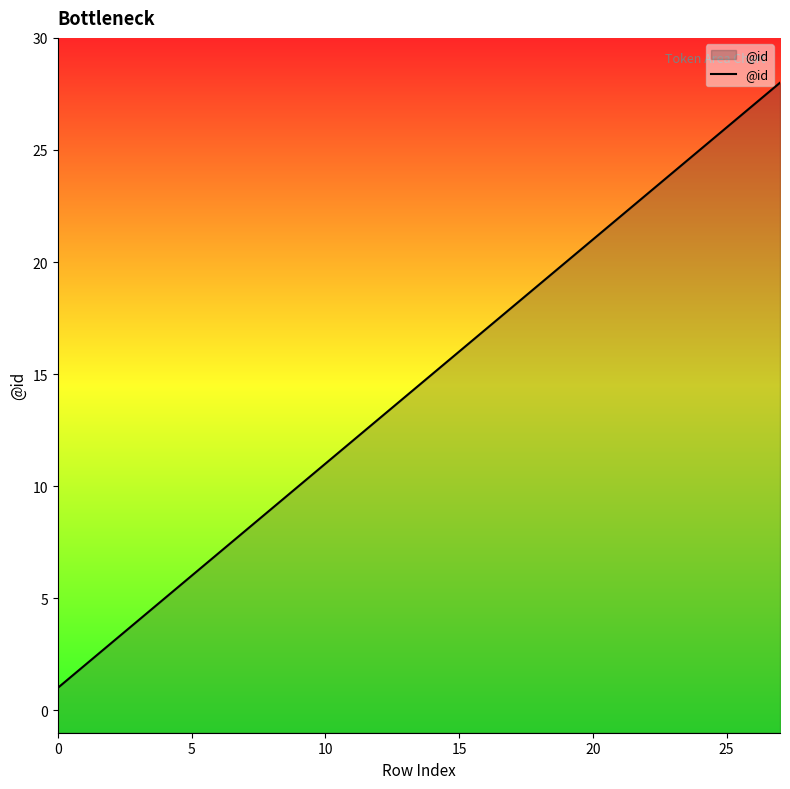

What is the minimum value shown in the chart?

1